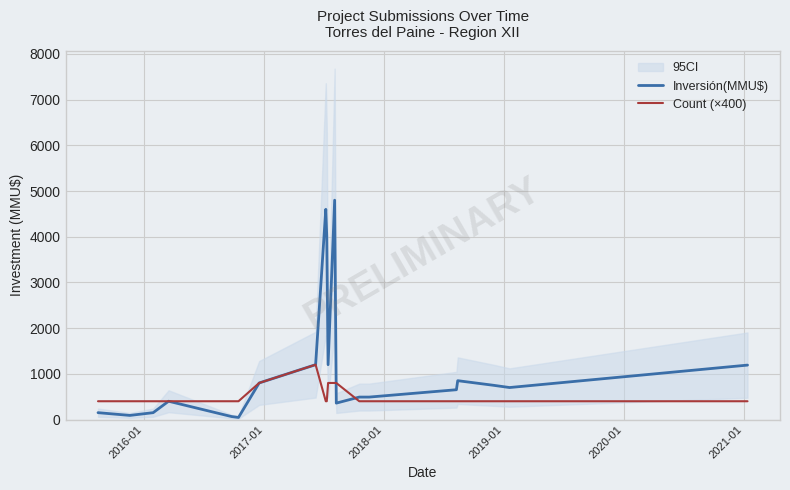

How many lines are shown in the chart?

2